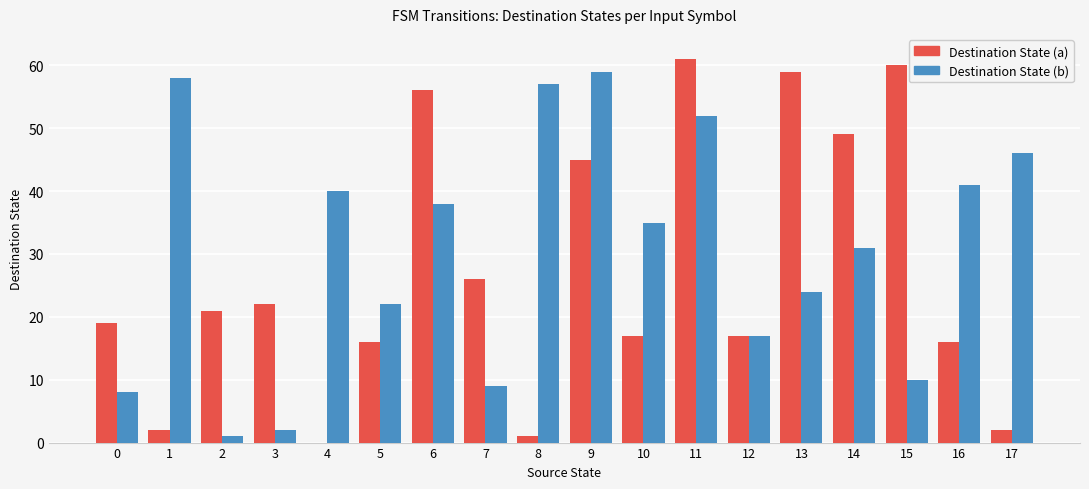

What is the sum of all Destination State (b) values?

550